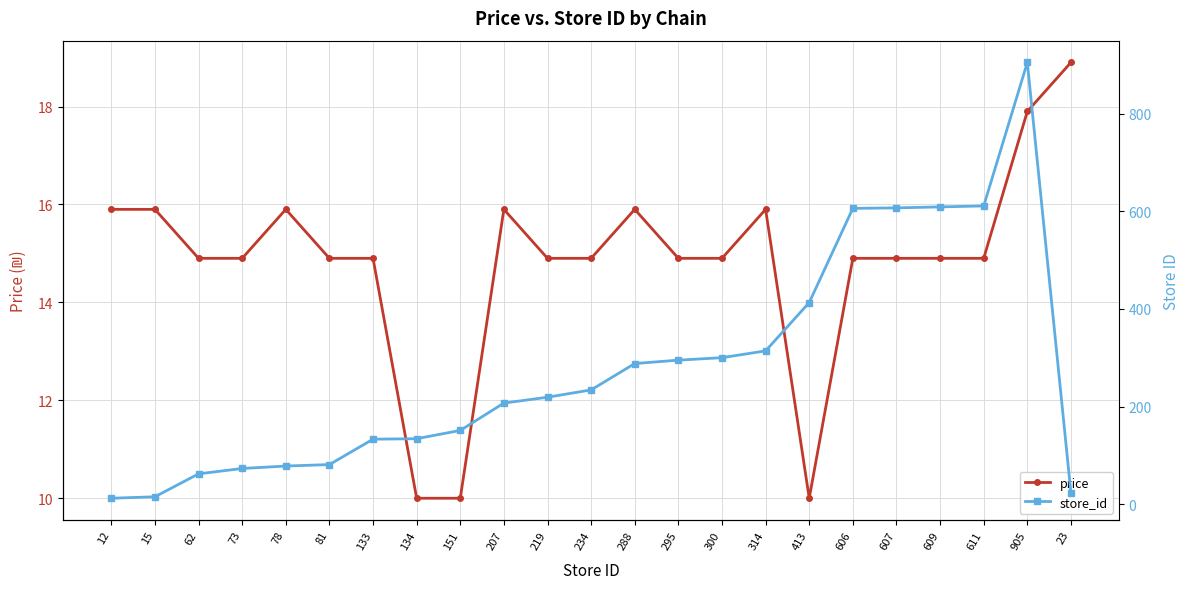

Where is store_id nearest to the value 458?

413